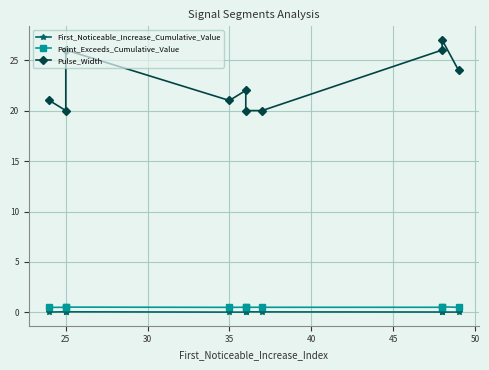

Rank the series by their maximum value, from highest to lowest.

Pulse_Width, Point_Exceeds_Cumulative_Value, First_Noticeable_Increase_Cumulative_Value